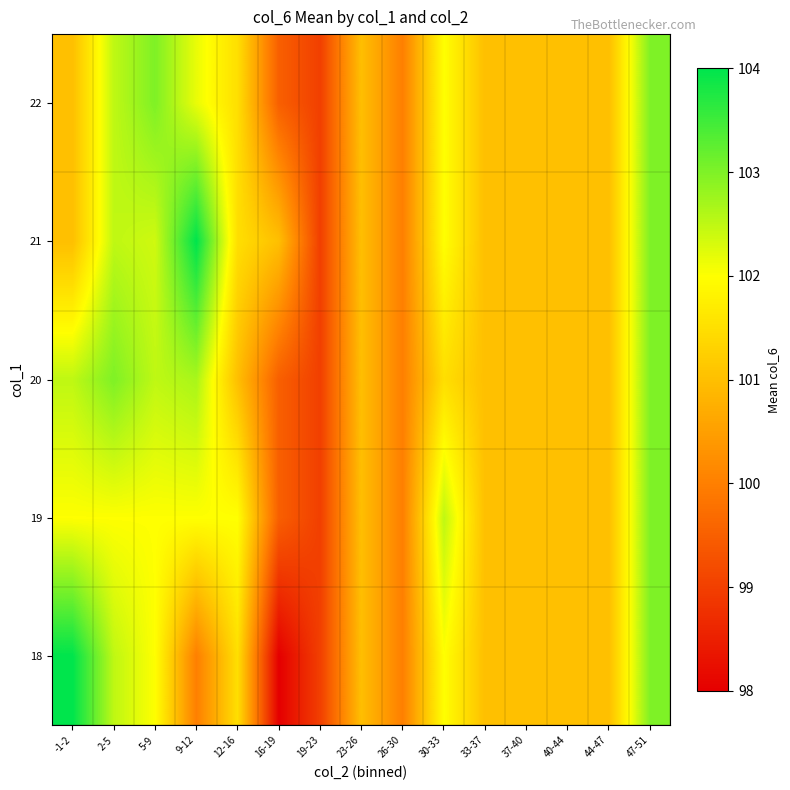

Reading left to right, extract all data points from this chart.

18: -1-2=104.0	2-5=102.5	5-9=102.0	9-12=100.0	12-16=101.5	16-19=98.0	19-23=99.0	23-26=101.0	26-30=100.0	30-33=102.0	33-37=101.0	37-40=101.0	40-44=101.0	44-47=101.0	47-51=103.0
19: -1-2=102.0	2-5=102.0	5-9=102.0	9-12=102.0	12-16=102.0	16-19=99.5	19-23=99.0	23-26=101.0	26-30=100.0	30-33=102.5	33-37=101.0	37-40=101.0	40-44=101.0	44-47=101.0	47-51=103.0
20: -1-2=102.5	2-5=103.0	5-9=102.5	9-12=102.7	12-16=101.0	16-19=99.5	19-23=99.0	23-26=101.0	26-30=100.0	30-33=101.5	33-37=101.0	37-40=101.0	40-44=101.0	44-47=101.0	47-51=103.0
21: -1-2=101.0	2-5=102.5	5-9=102.4	9-12=104.0	12-16=101.5	16-19=101.0	19-23=99.0	23-26=101.0	26-30=100.0	30-33=102.0	33-37=101.0	37-40=101.0	40-44=101.0	44-47=101.0	47-51=103.0
22: -1-2=101.0	2-5=102.5	5-9=103.0	9-12=102.2	12-16=101.5	16-19=99.5	19-23=99.0	23-26=101.0	26-30=100.0	30-33=102.0	33-37=101.0	37-40=101.0	40-44=101.0	44-47=101.0	47-51=103.0